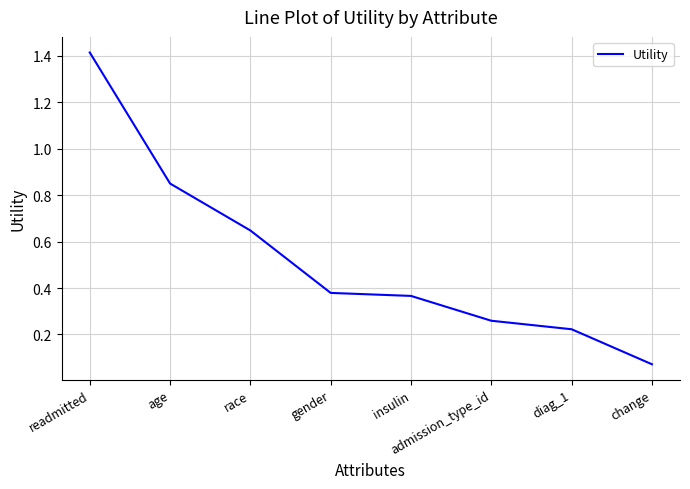

List the labels in order of value, largest first.

readmitted, age, race, gender, insulin, admission_type_id, diag_1, change